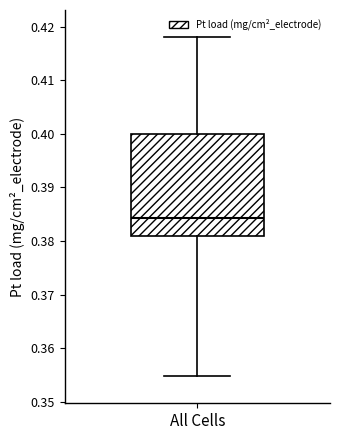

Read this box plot against the y-axis: the position of the median line, the range covered by the box, and the ends of both whiskers. The values are not printed on the chart, so give them approximately, as read against the axis.

median 0.384, box 0.381 to 0.400, whiskers 0.355 to 0.418